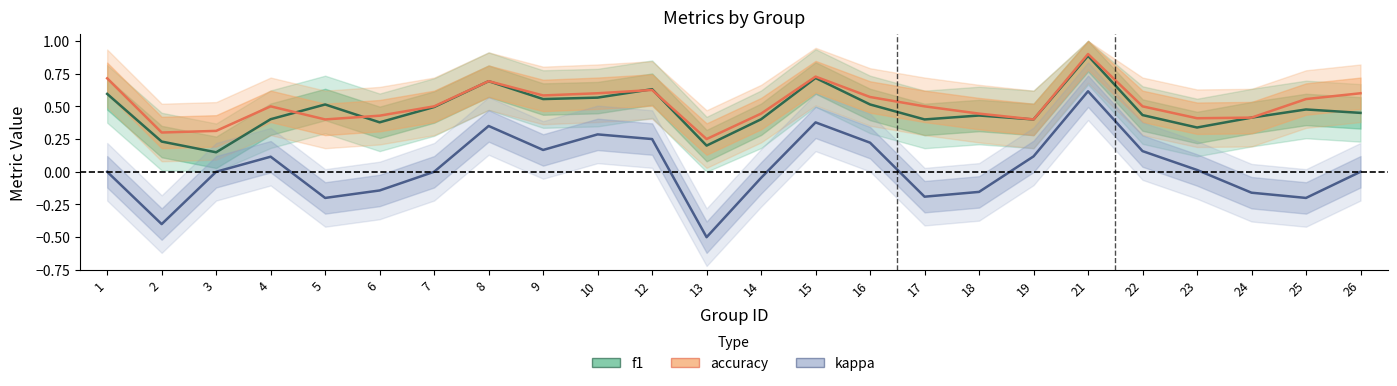

True or false: f1 and kappa cross at least once.

False